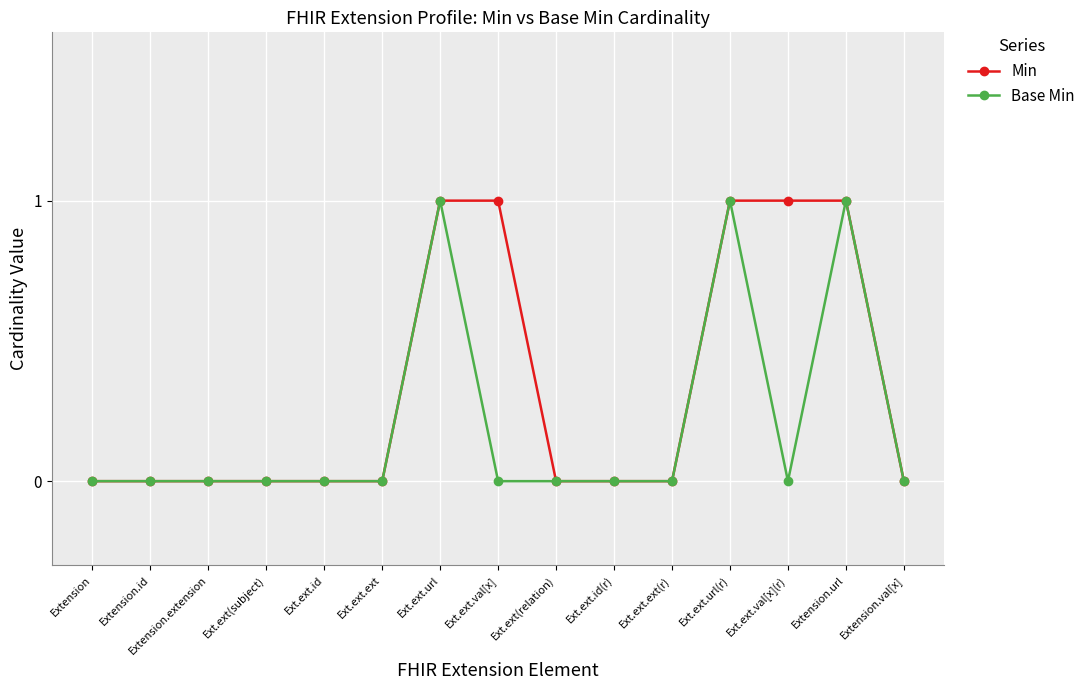

What is the label of the 14th point from the right?

Extension.id